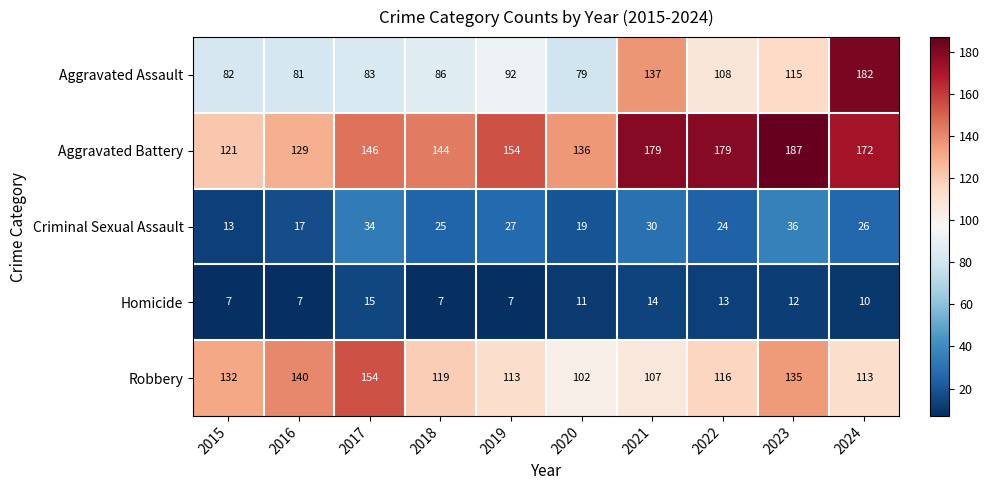

What is the difference between the second highest and second lowest values in the Robbery series?

33